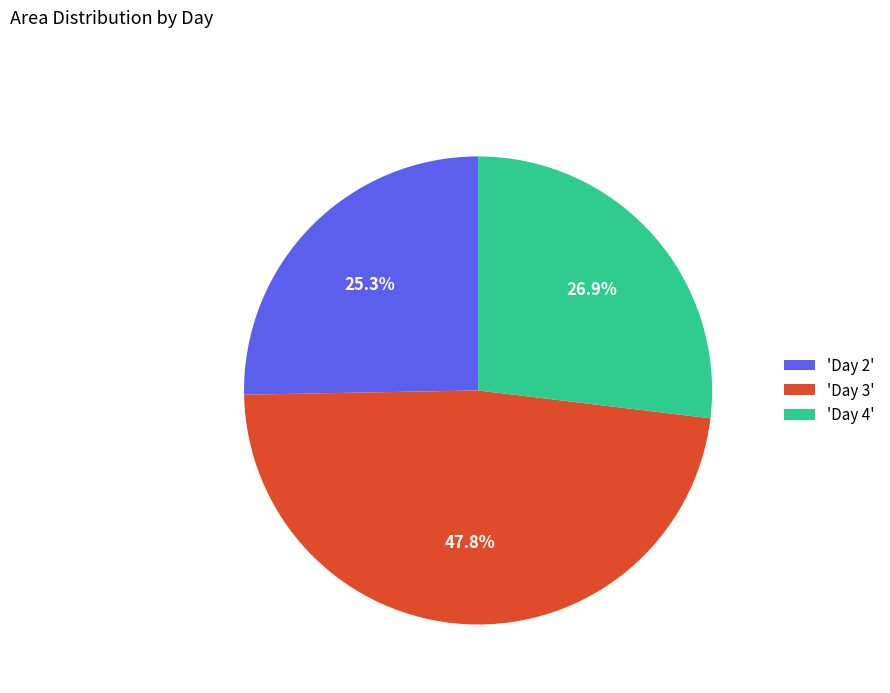

How many slices are in this pie chart?

3